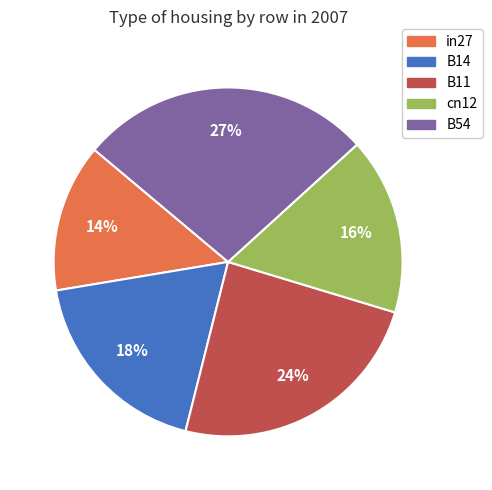

What is the smallest slice in the pie chart?

in27